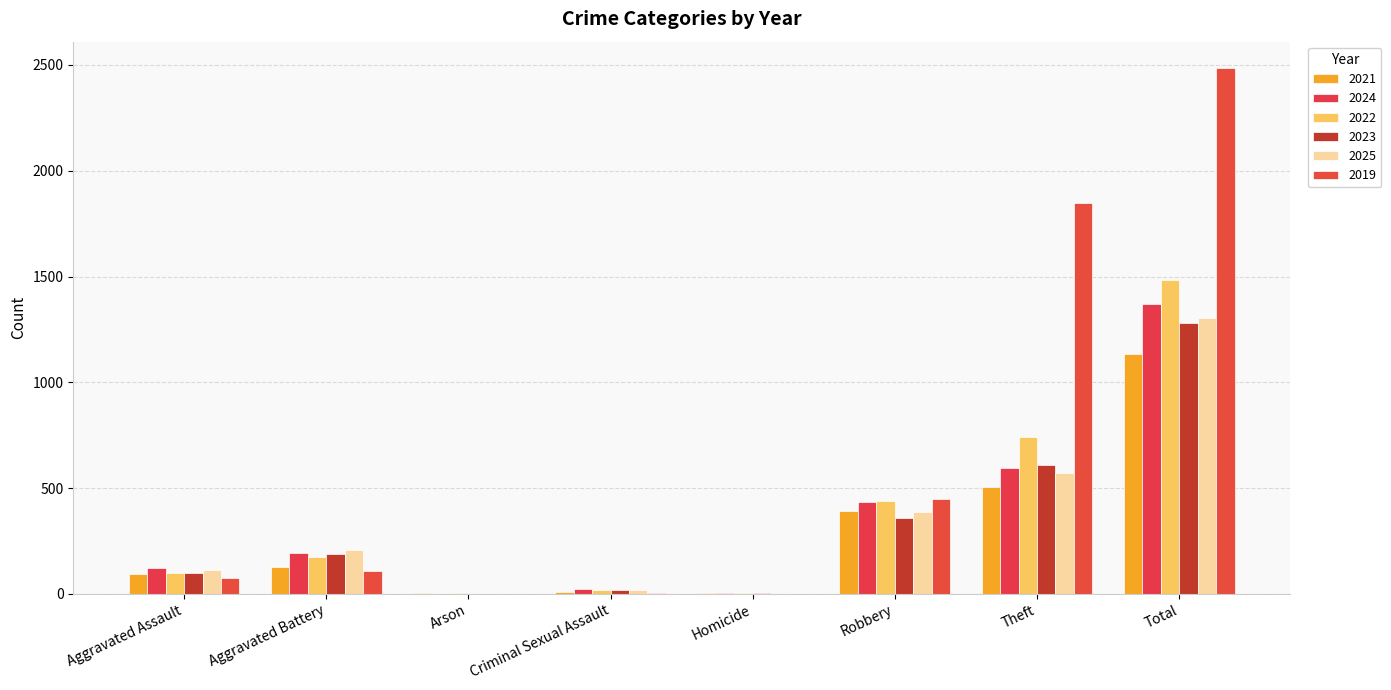

How many groups of bars are there?

8